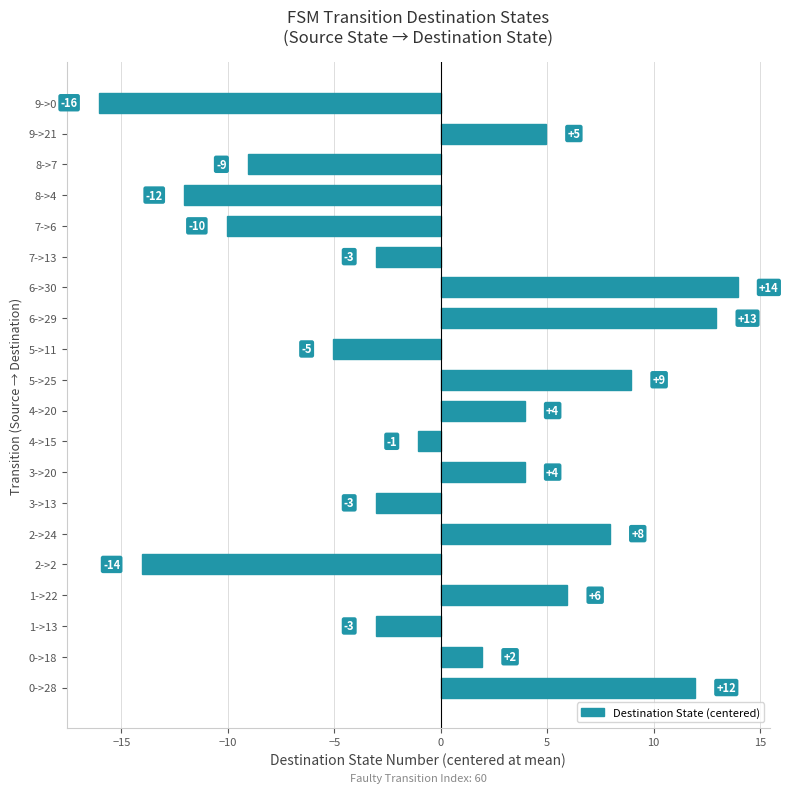

How many data points does each series have?

20